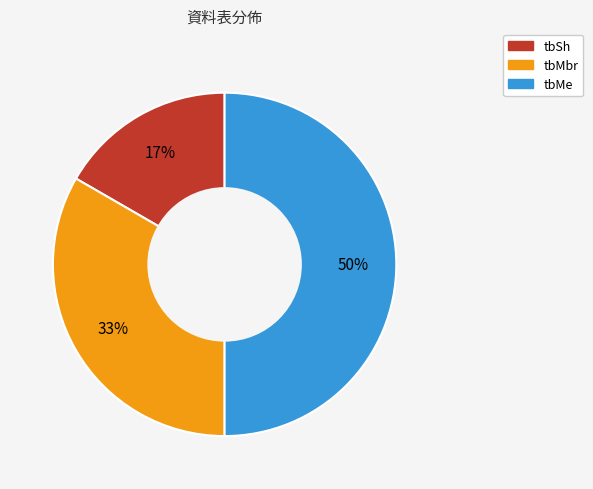

How many segments does this pie chart have?

3